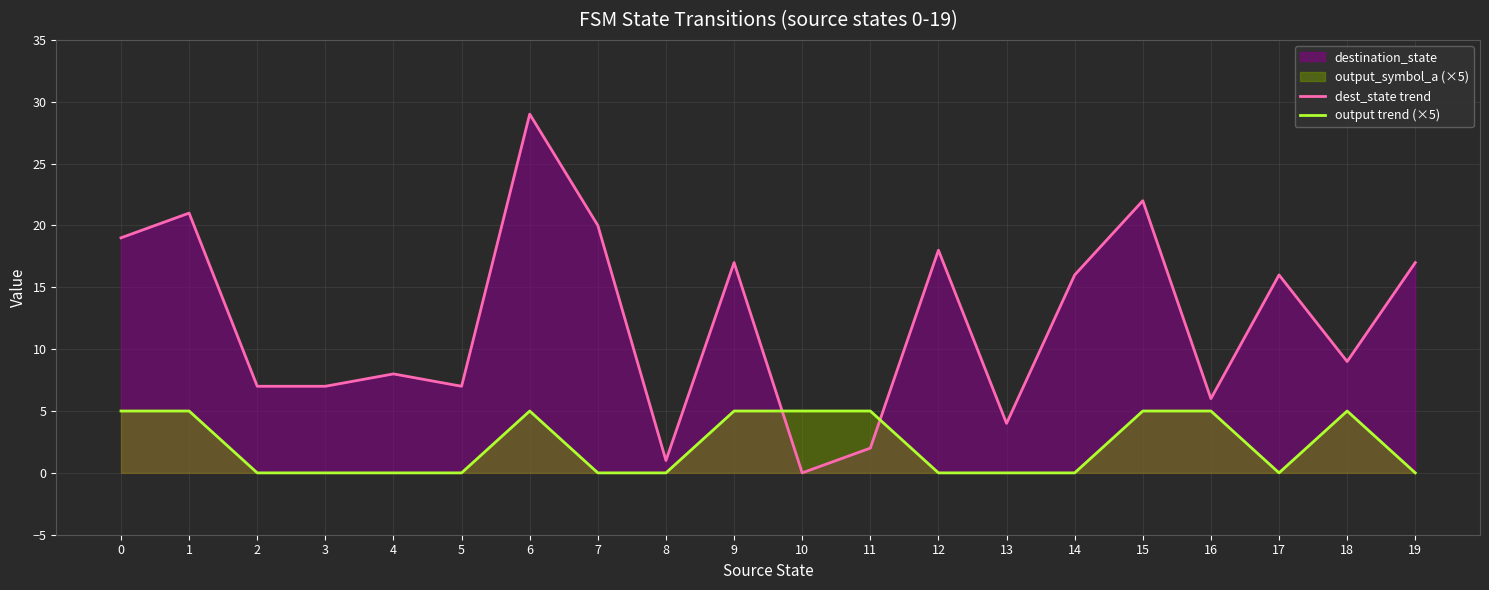

How many values in the output trend (×5) series exceed 0?

9